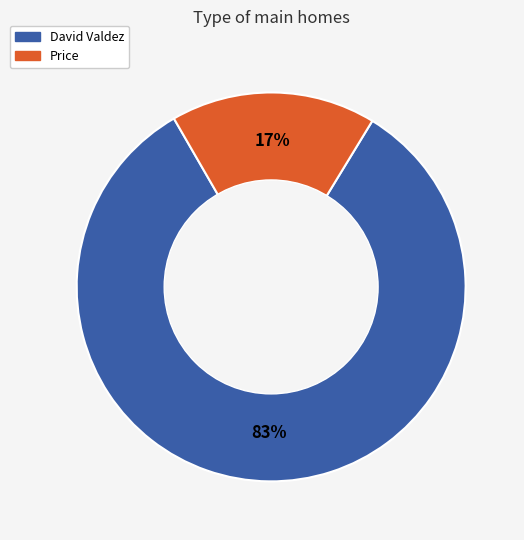

To the nearest percent, what portion does Price represent?

17%